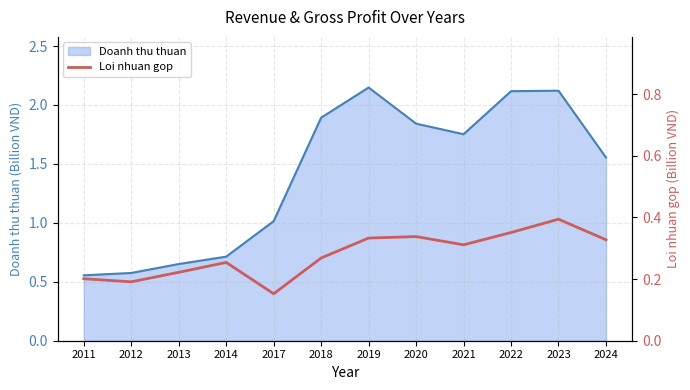

The Doanh thu thuan series shows 0.8 at 2024. True or false?

False